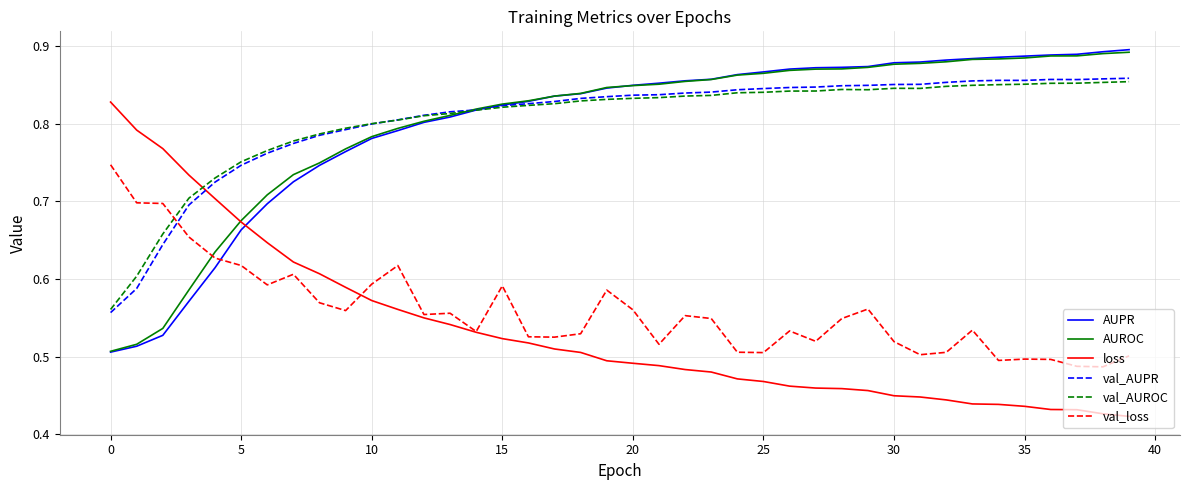

How many intersections are there between val_AUPR and val_loss?

1